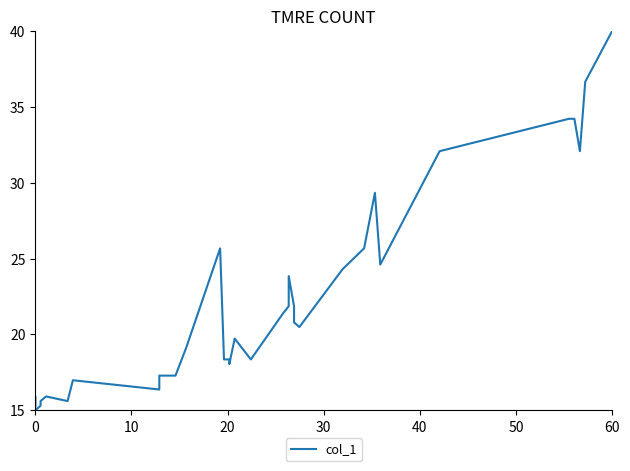

What is the value of the 1st point from the left?

15.3